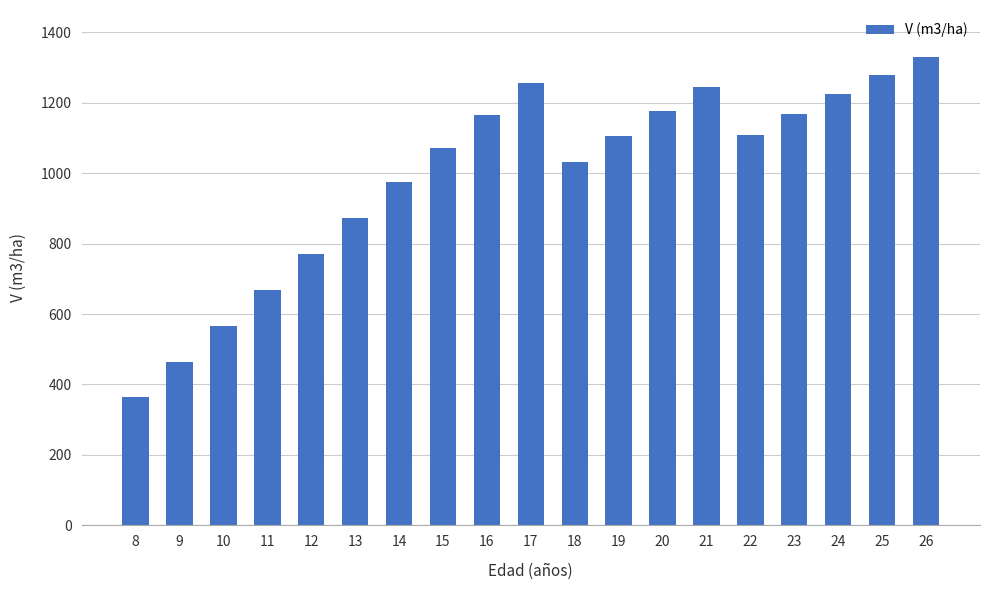

Where is the data nearest to the value 847?

13